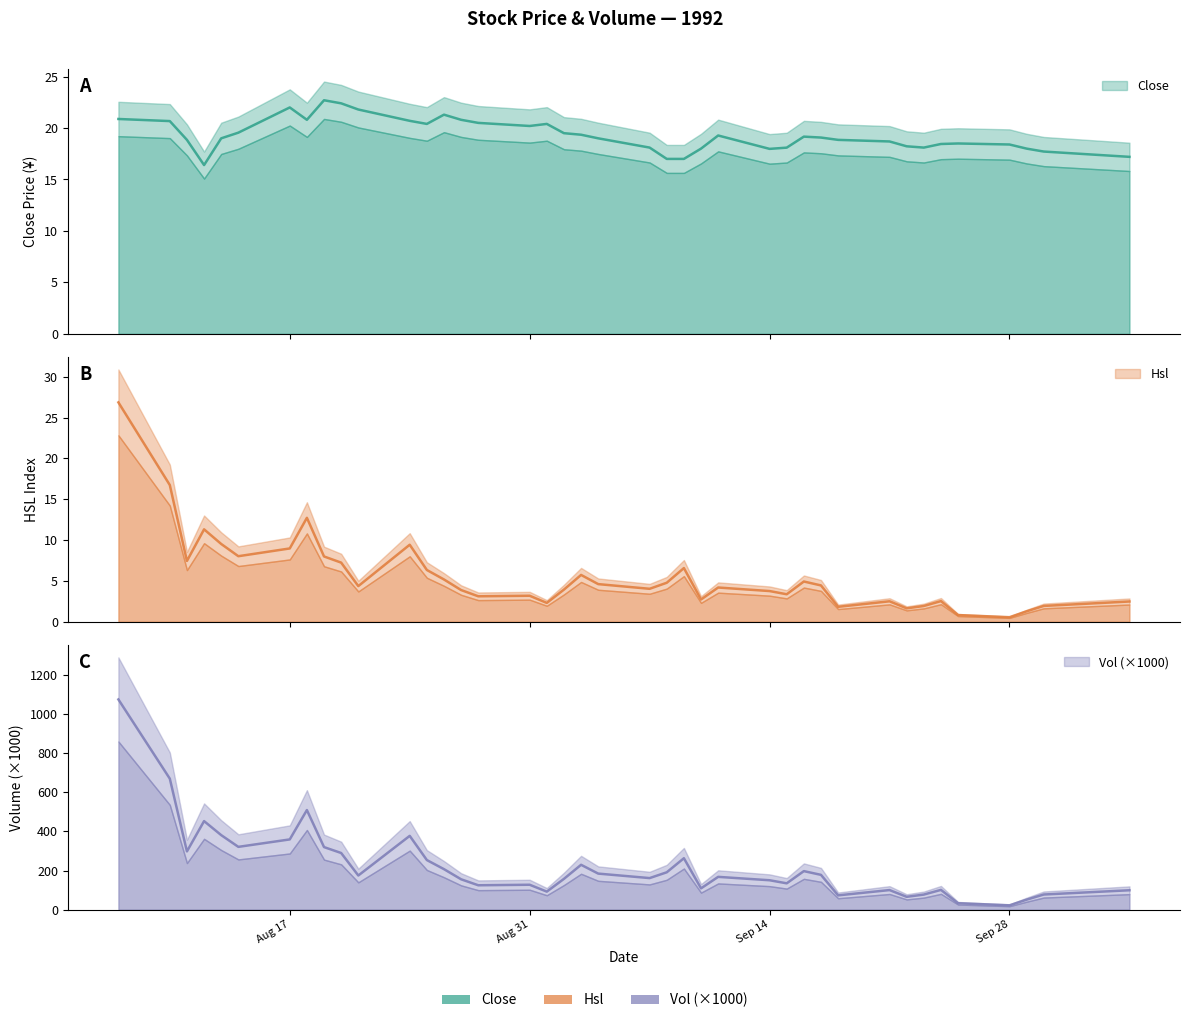

Which category has the lowest value in the Hsl series?

Sep 28